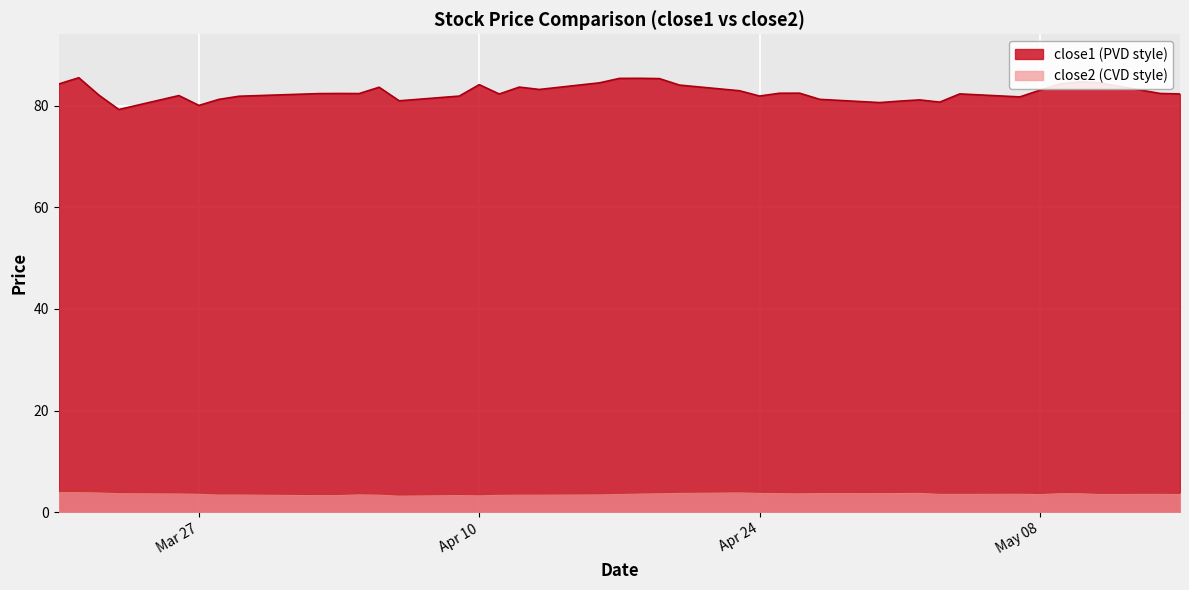

What is the difference between the maximum and second lowest values in the close2 series?

0.6